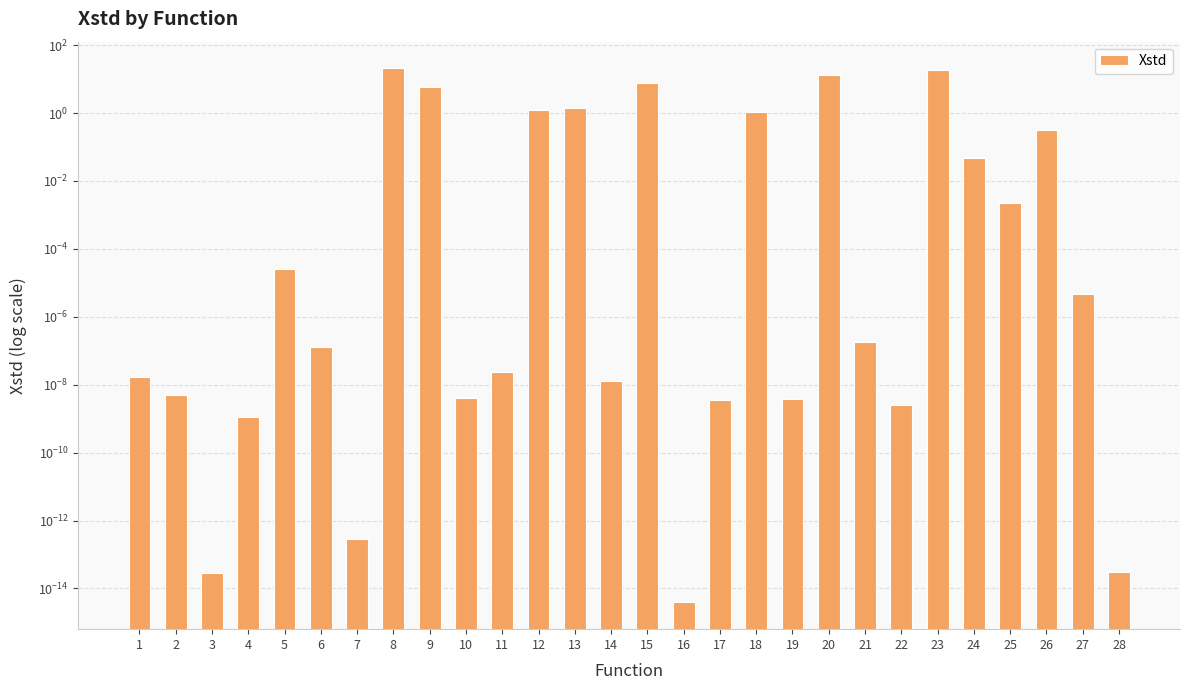

How many bars are there in total?

28